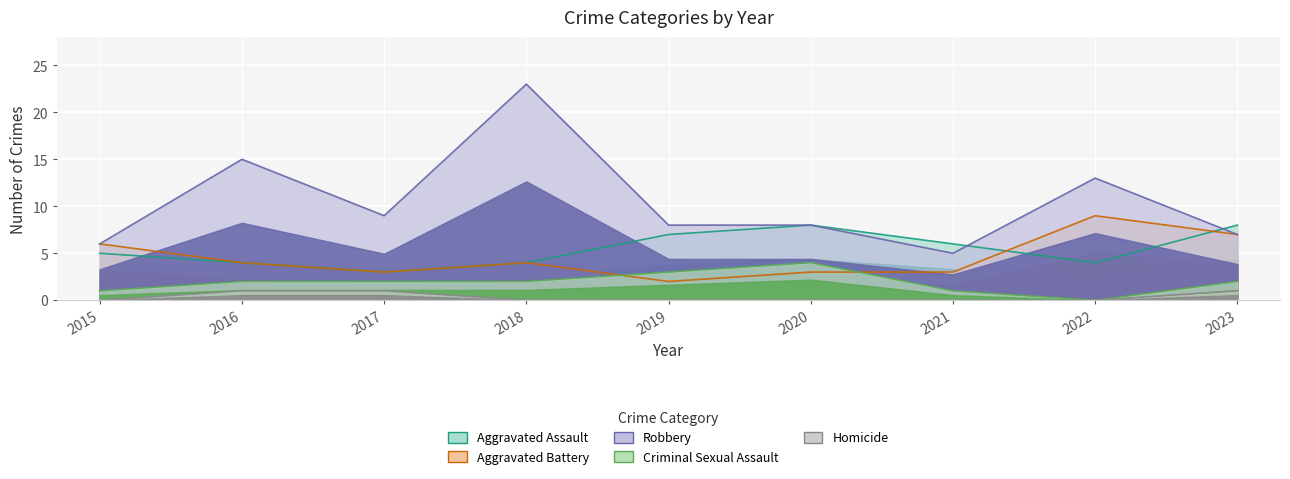

Reading left to right, list all the values displayed in this chart.

Aggravated Assault: 5	4	3	4	7	8	6	4	8
Aggravated Battery: 6	4	3	4	2	3	3	9	7
Robbery: 6	15	9	23	8	8	5	13	7
Criminal Sexual Assault: 1	2	2	2	3	4	1	0	2
Homicide: 0	1	1	0	0	0	0	0	1